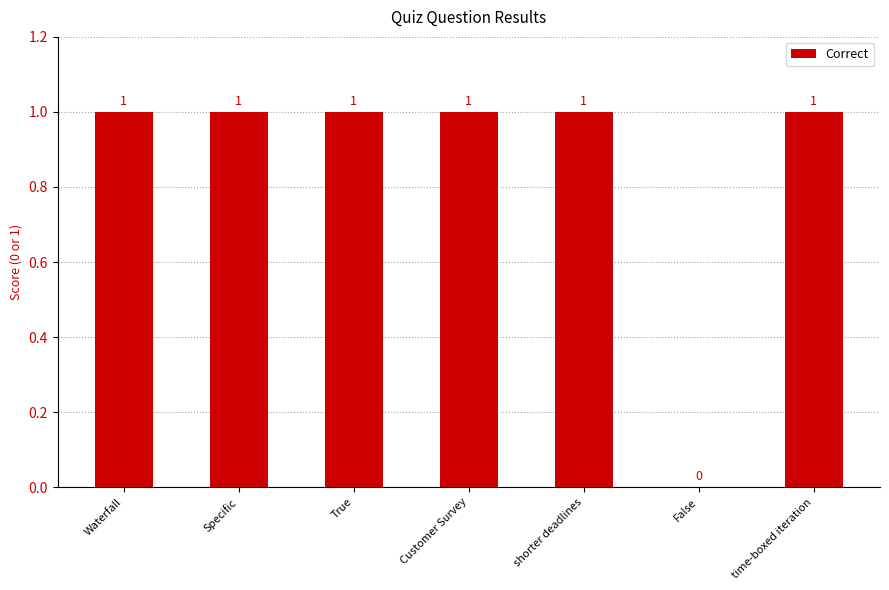

What value does the data have at Waterfall?

1